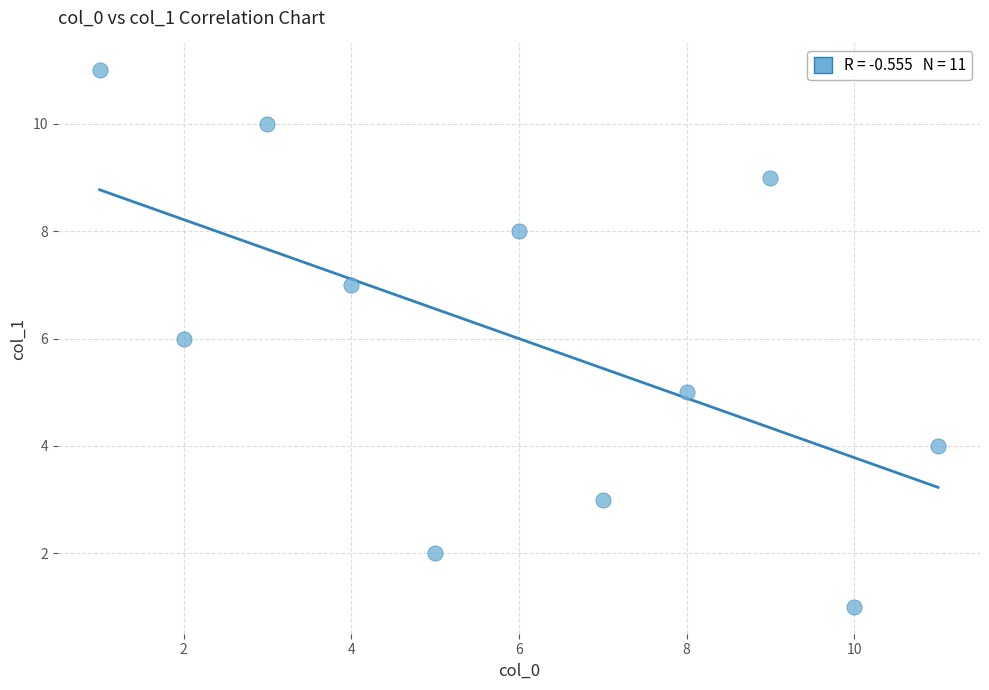

What is the average Y value?

6